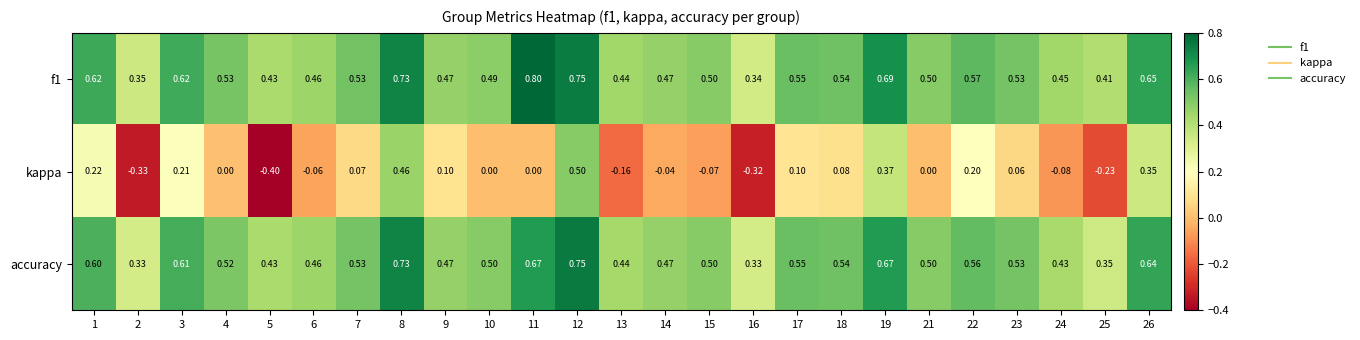

Which series has the widest spread of values?

kappa